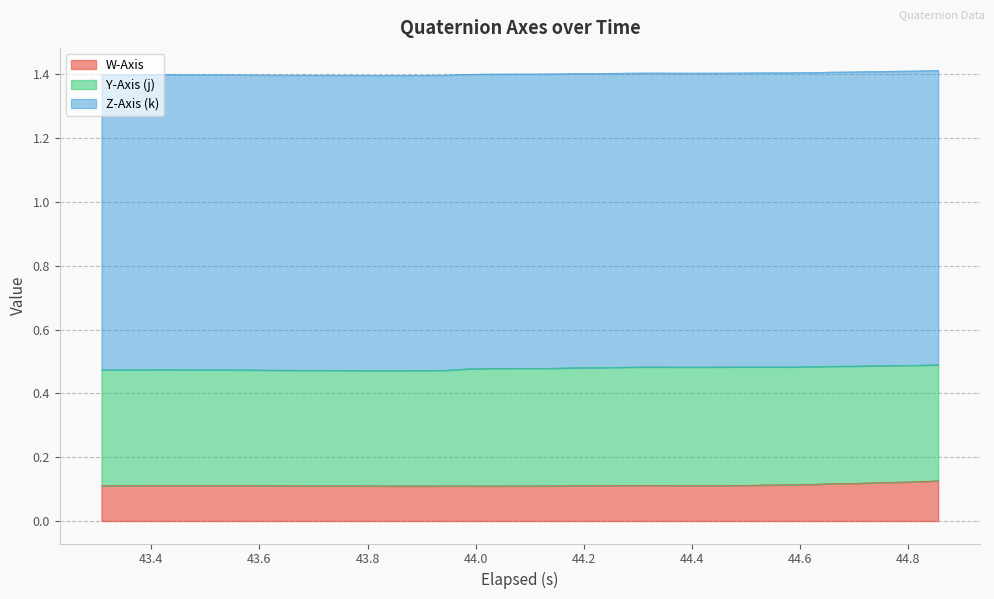

Is it true that Z-Axis (k) equals 0.4 at 0?

False